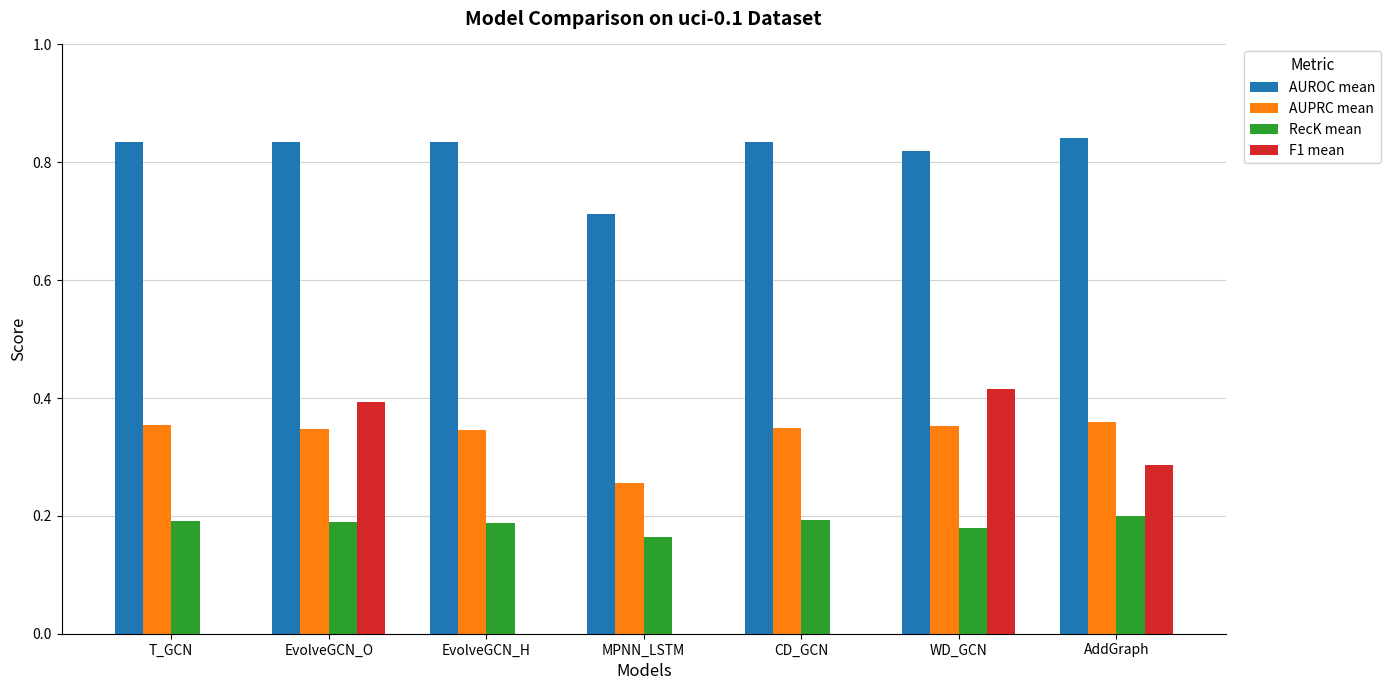

Where is AUPRC mean nearest to the value 0?

MPNN_LSTM